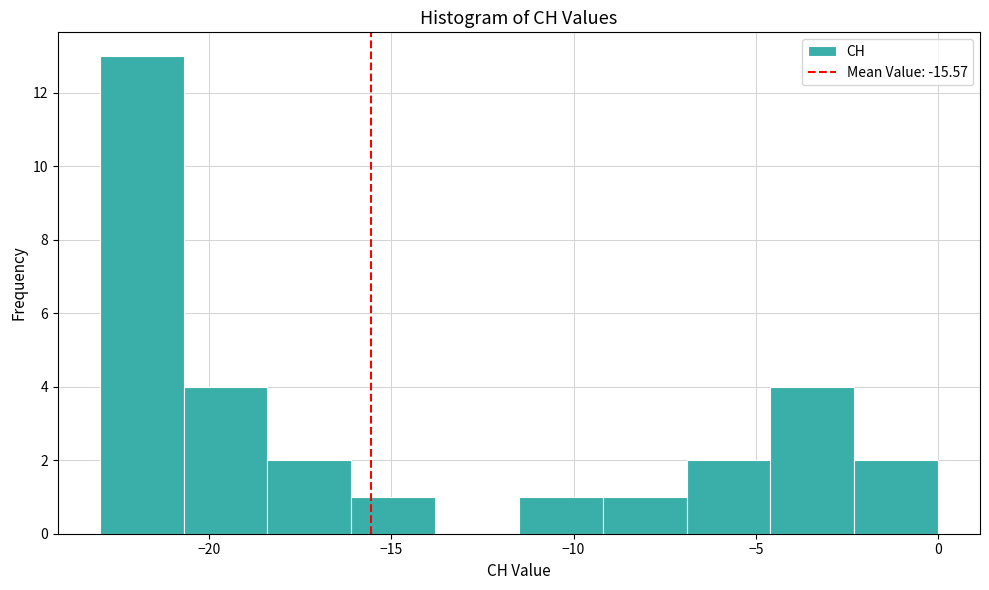

Reading left to right, transcribe this chart: for each bar, give the range it covers on the x-axis and its height. Neither the bar edges nor the heights are printed on the chart, so give them approximately, as read against the axes.

-23.0 to -20.7: 13
-20.7 to -18.4: 4
-18.4 to -16.1: 2
-16.1 to -13.8: 1
-13.8 to -11.5: 0
-11.5 to -9.2: 1
-9.2 to -6.9: 1
-6.9 to -4.6: 2
-4.6 to -2.3: 4
-2.3 to 0.0: 2